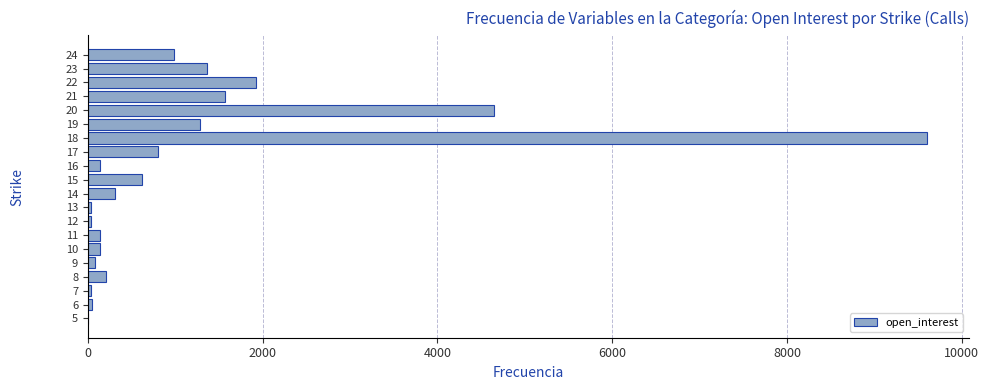

What is the maximum value shown in the chart?

9600